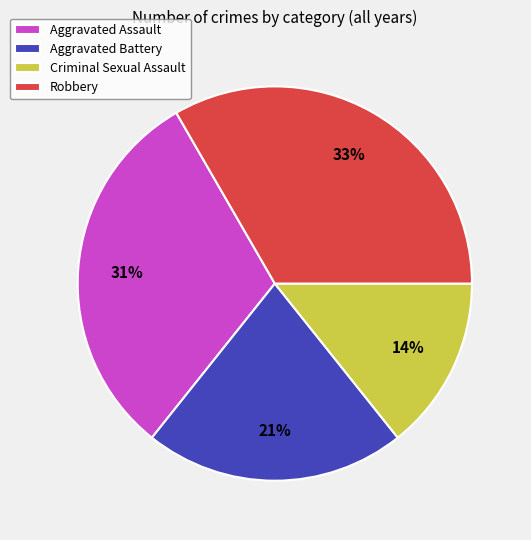

Count the number of slices in the pie.

4